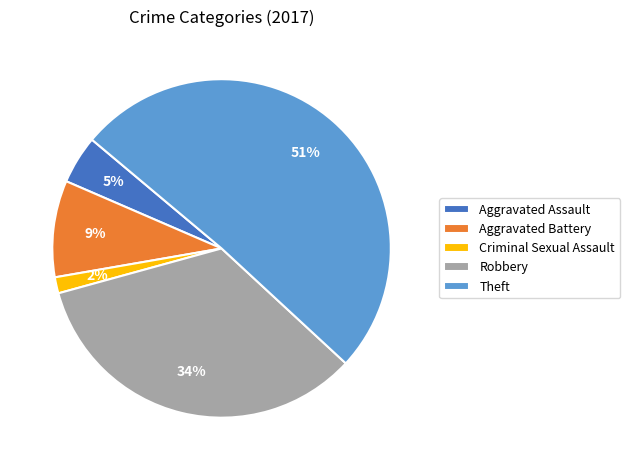

Which has a higher value, Robbery or Aggravated Assault?

Robbery